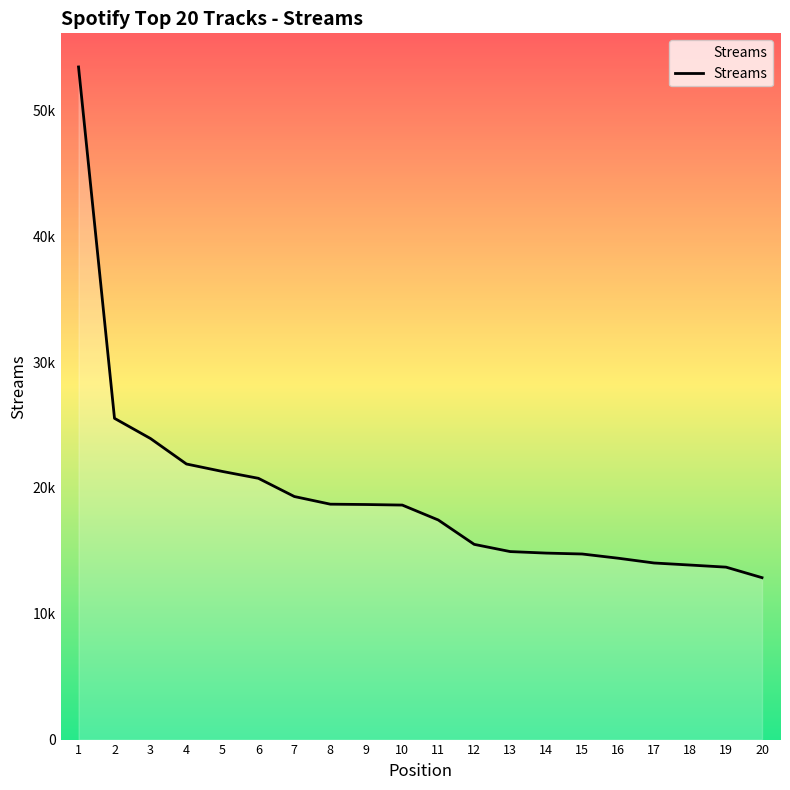

Reading left to right, transcribe all the data shown in this chart.

53455	25531	23927	21901	21309	20764	19316	18708	18681	18637	17452	15514	14941	14821	14749	14414	14034	13871	13704	12868